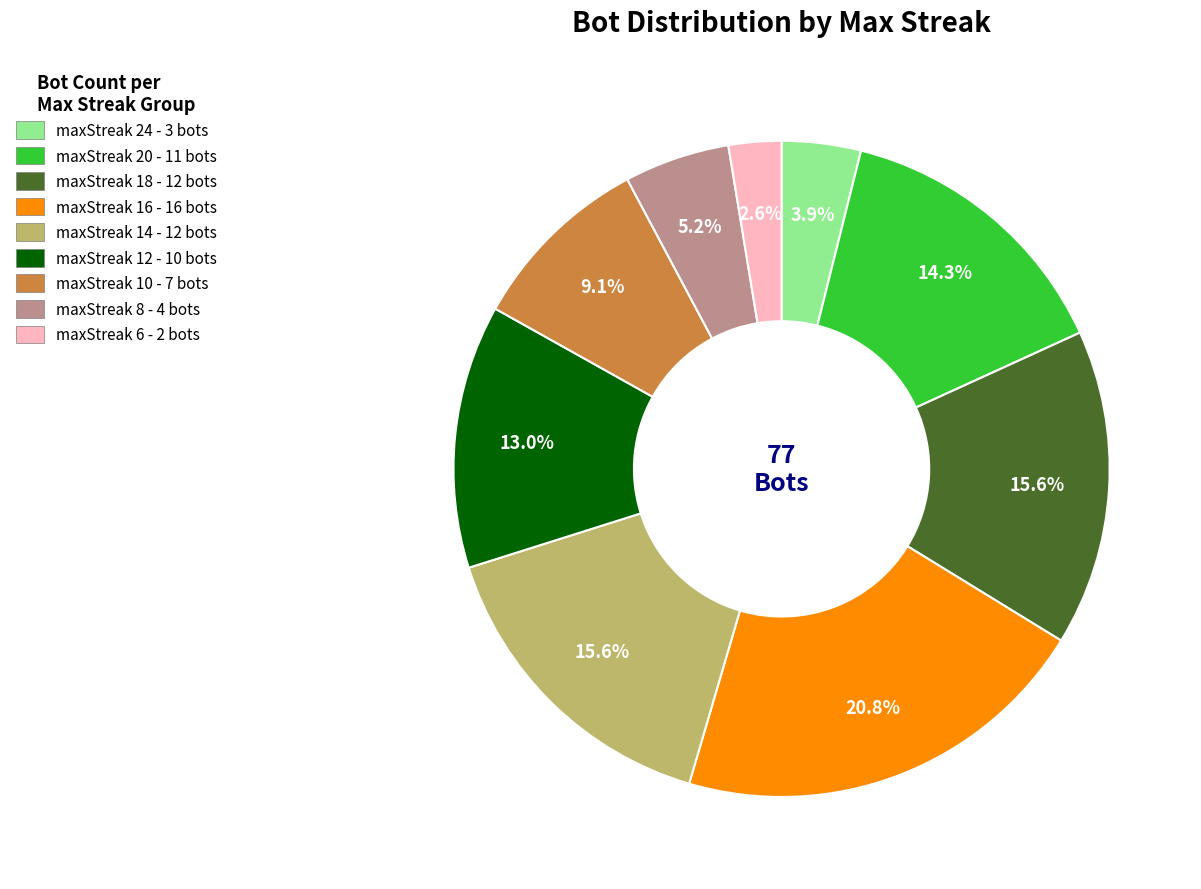

What percentage do maxStreak 24 - 3 bots and maxStreak 10 - 7 bots together represent?

13.0%